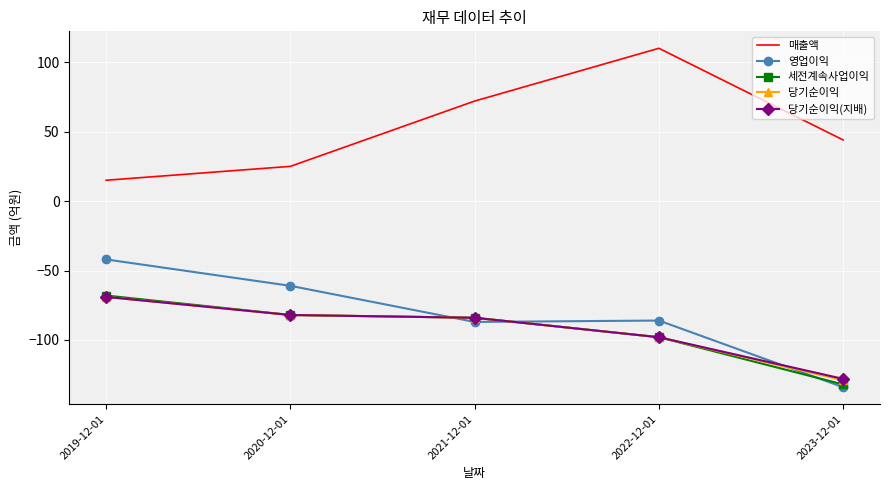

In 매출액, how many points are higher than both neighbors (excluding endpoints)?

1